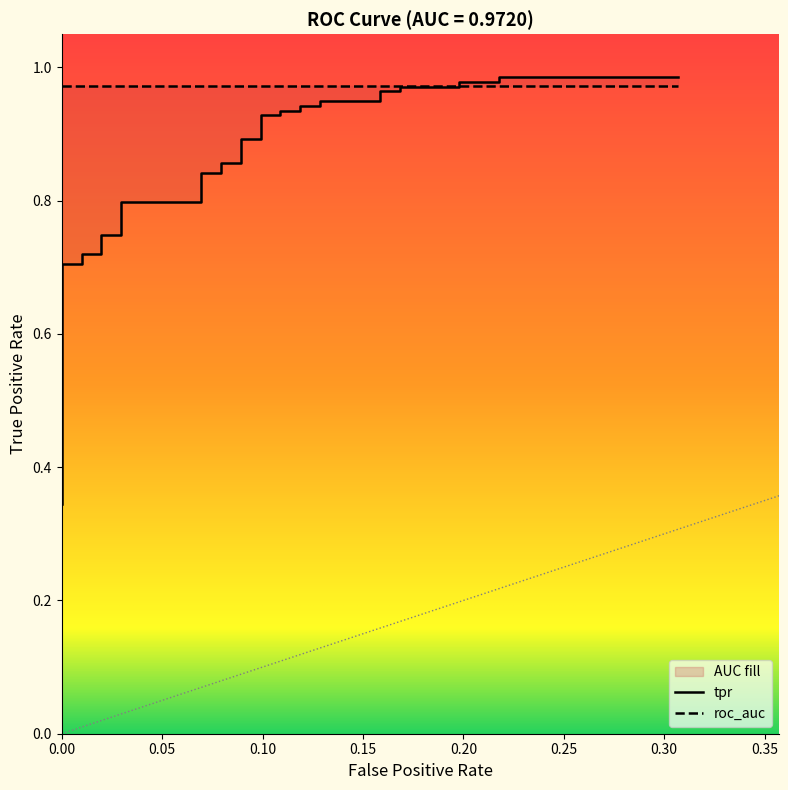

True or false: the data shows 0.4 at 22.

False